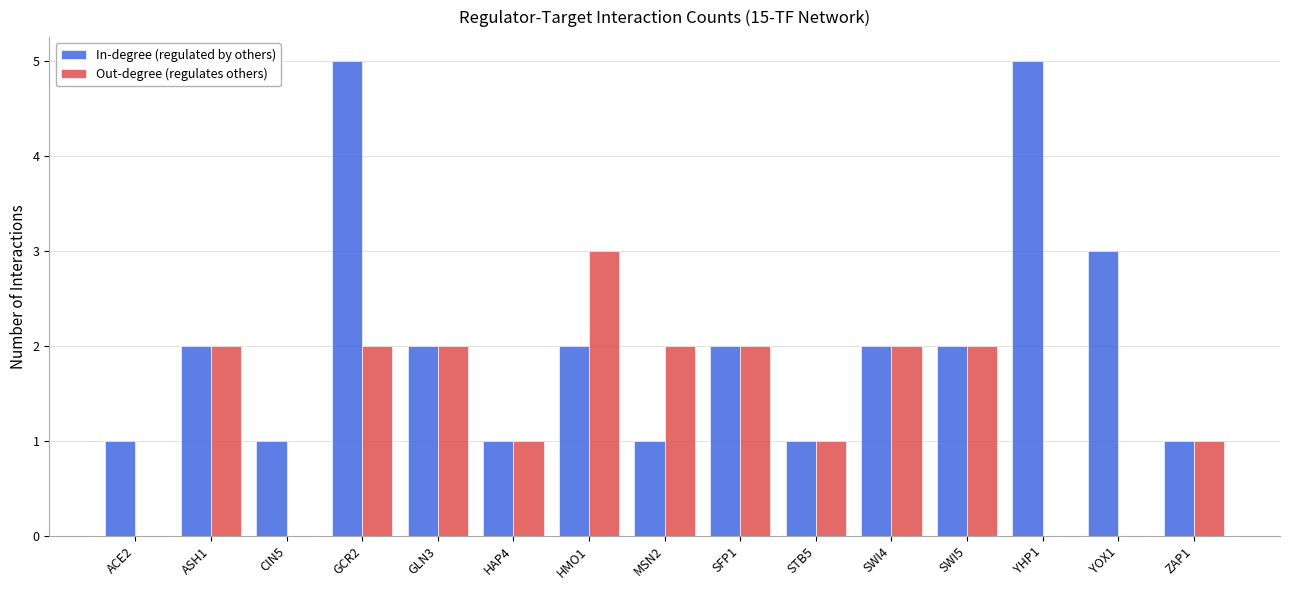

The value of In-degree (regulated by others) at HMO1 is 1. True or false?

False